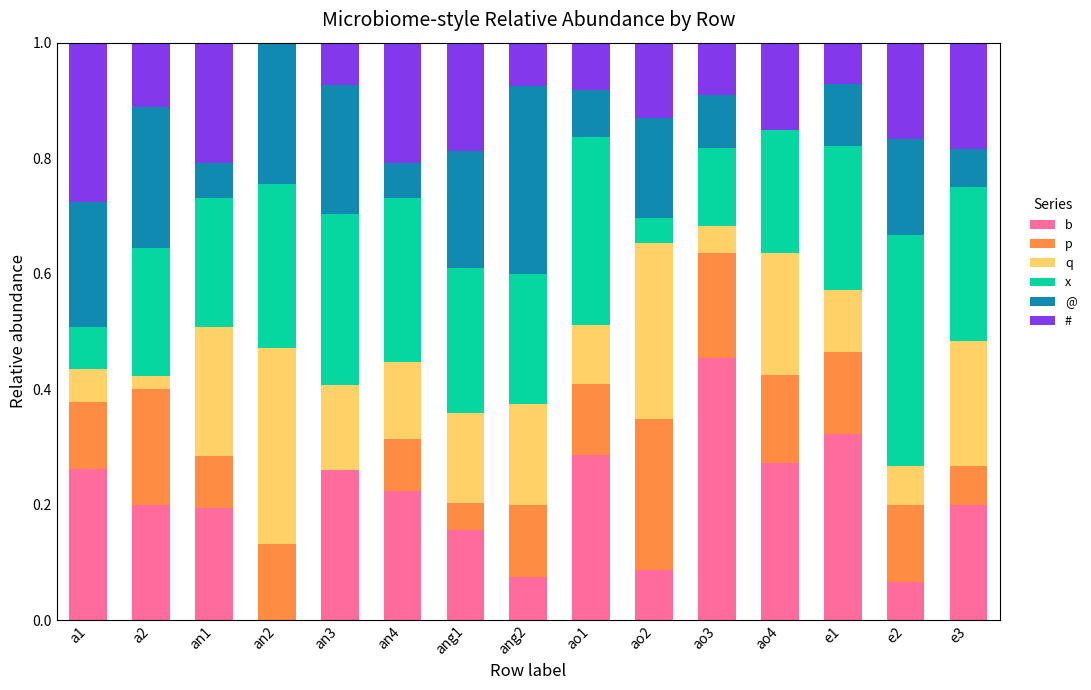

The value of b at a1 is 0.3. True or false?

True